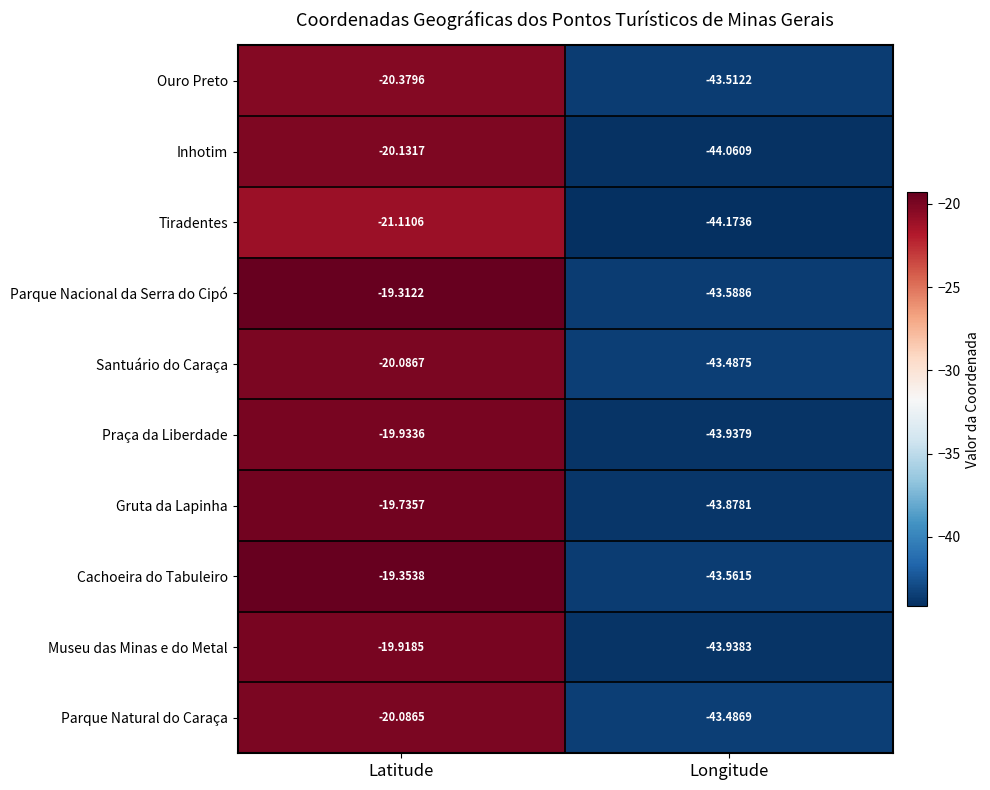

Which category has the lowest value in the Cachoeira do Tabuleiro series?

Longitude